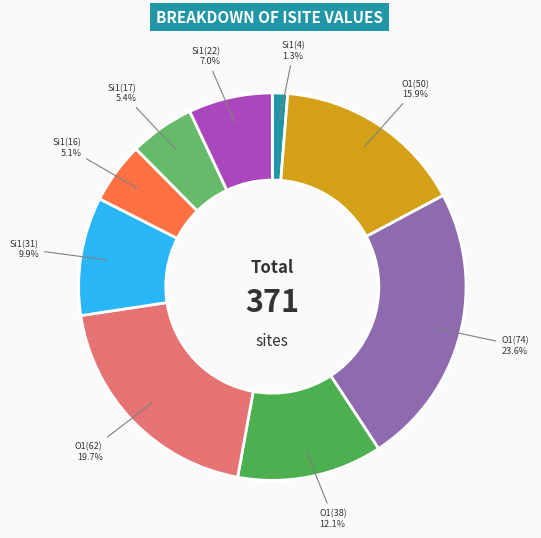

How many slices are in this pie chart?

9